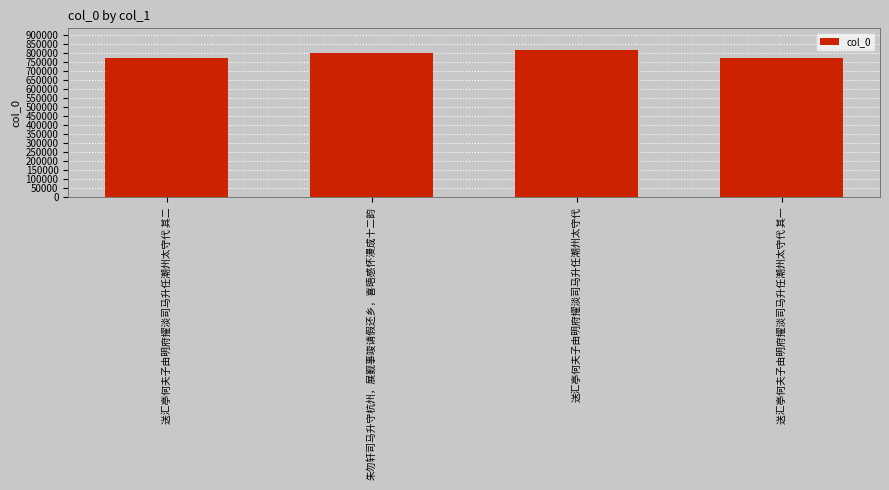

What is the greatest value displayed?

816129